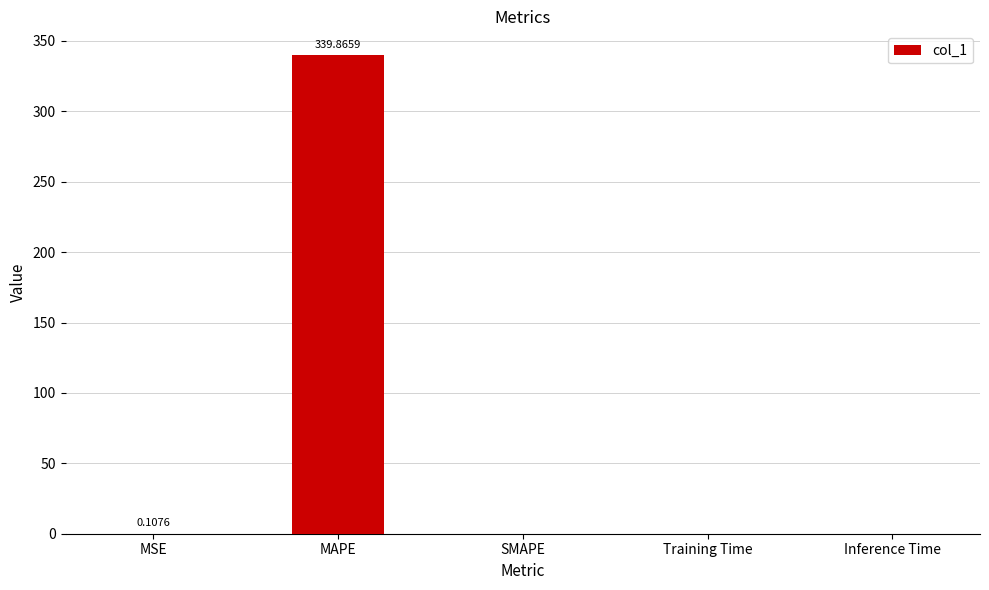

Count the number of categories in the chart.

5